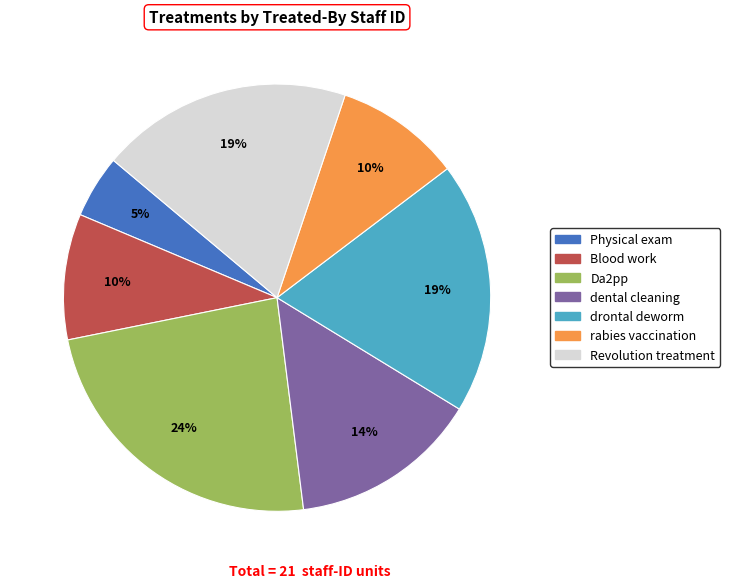

To the nearest percent, what percentage of the pie is rabies vaccination?

10%